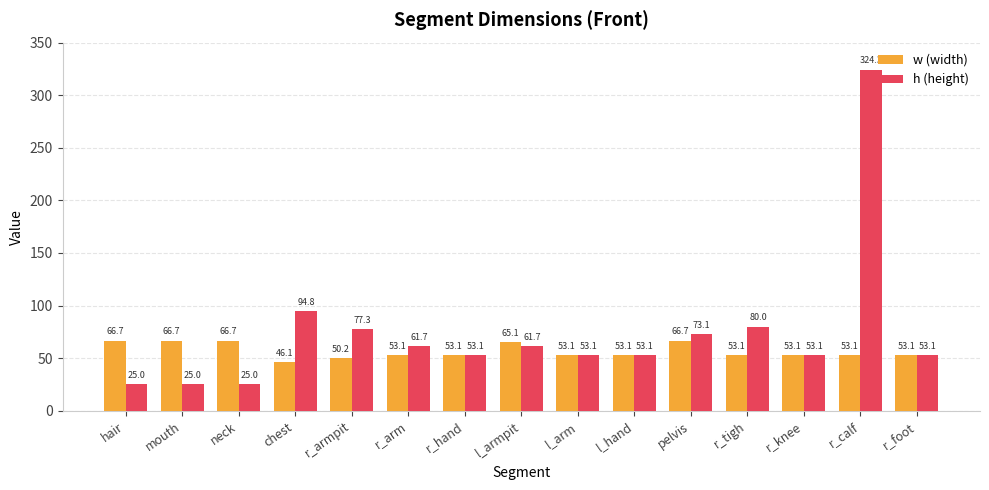

What is the difference between the highest and lowest values at mouth?

41.7